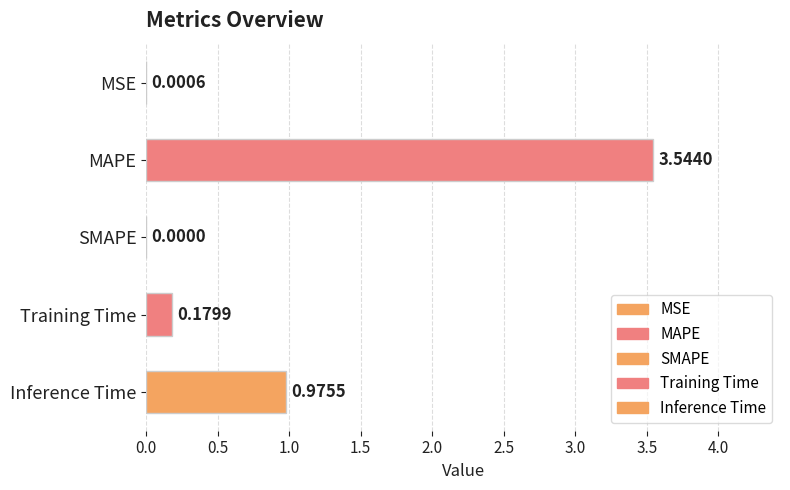

How many positive values are there?

4